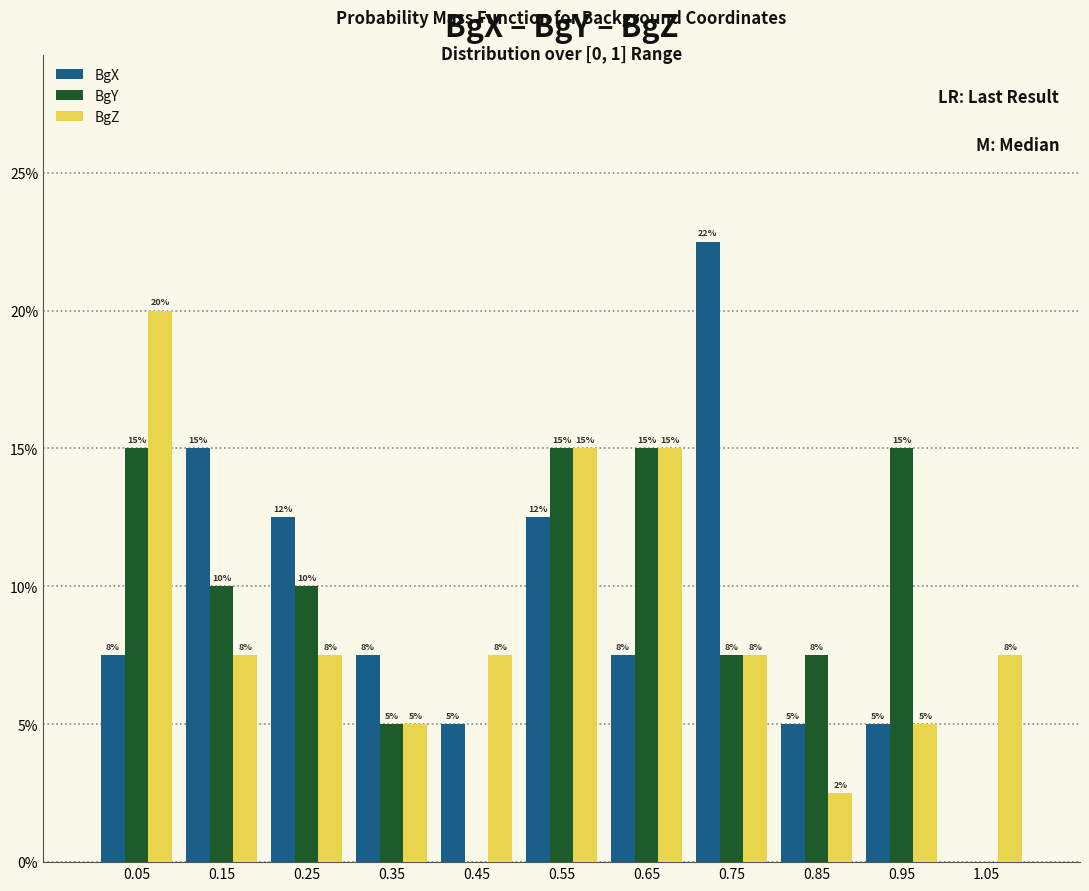

In the BgZ series, which range on the x-axis has the tallest bar?

0.0 to 0.1